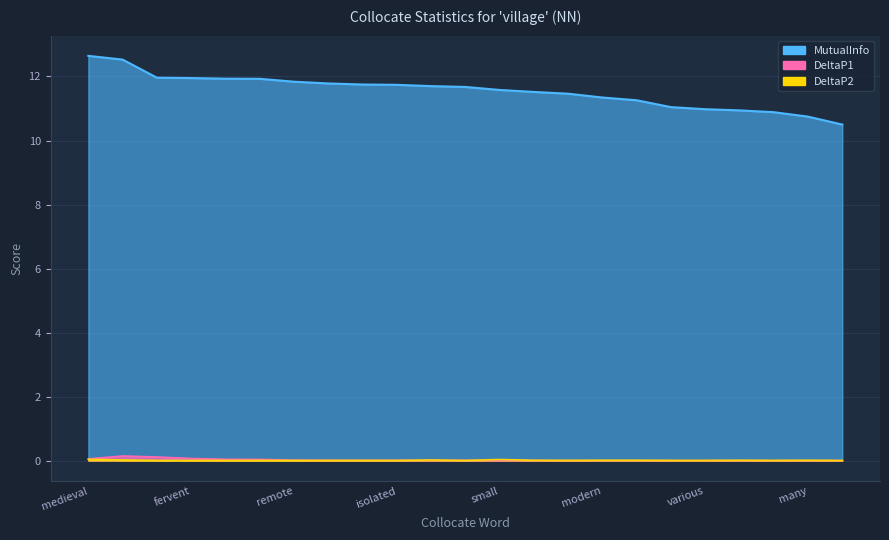

How many lines are shown in the chart?

3